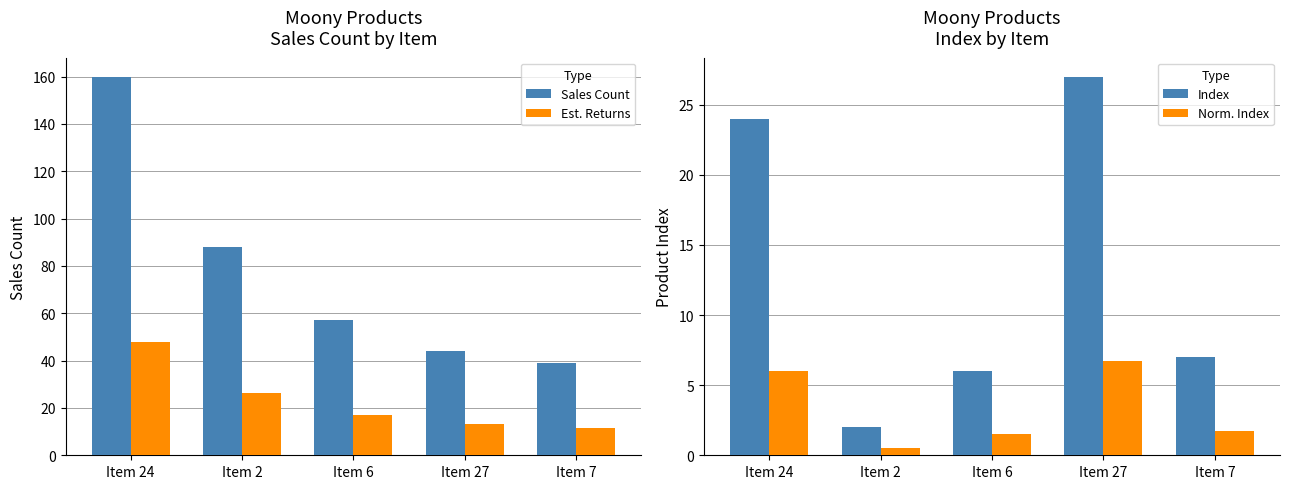

Which series has the largest total across all categories?

Sales Count